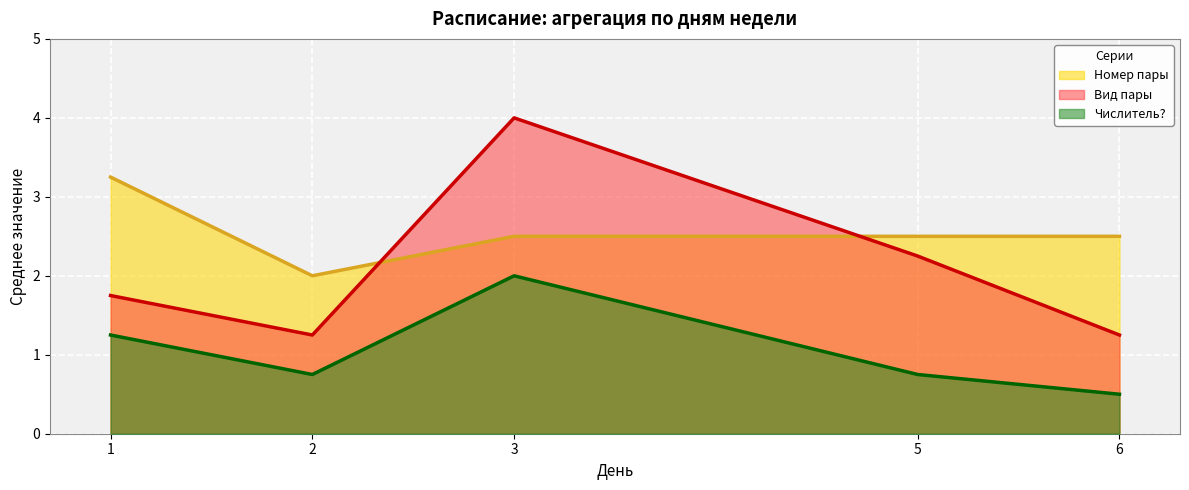

List the labels in order of Вид пары value, smallest first.

2, 6, 1, 5, 3